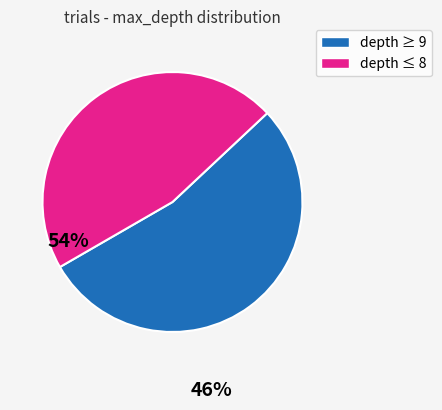

How many slices are in this pie chart?

2